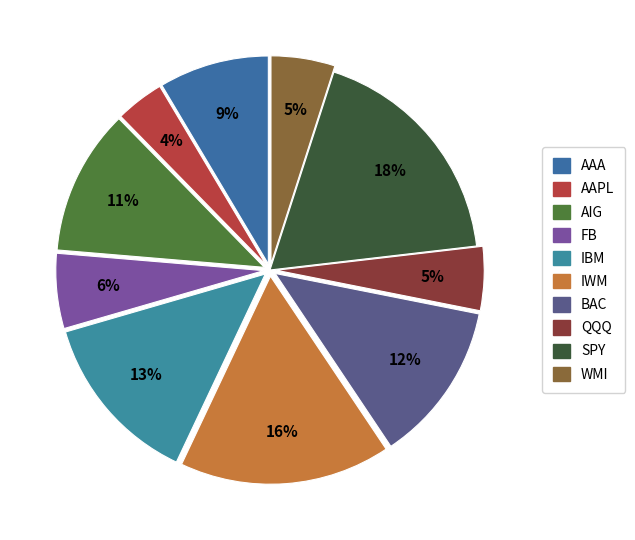

The IBM slice represents 23% of the pie. True or false?

False